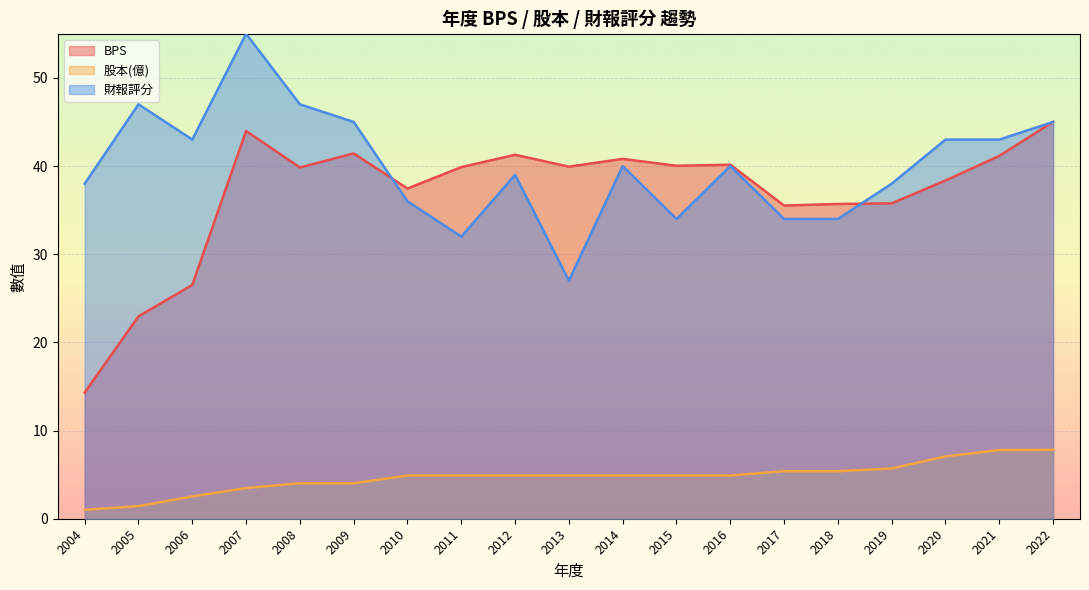

Rank the series at 2016 from highest to lowest value.

BPS, 財報評分, 股本(億)